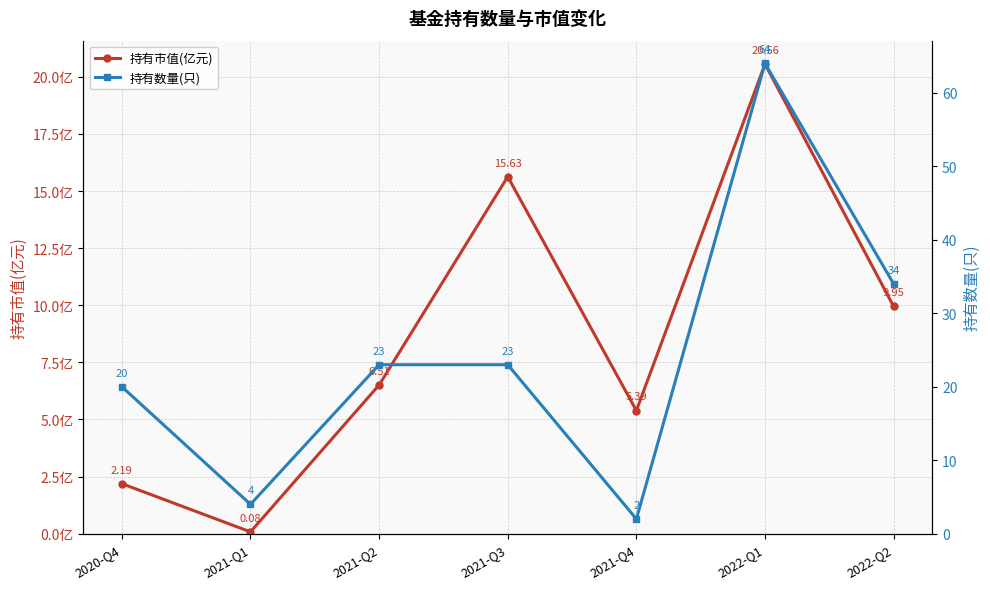

The value of 持有市值(亿元) at 2021-Q4 is 5.4. True or false?

True